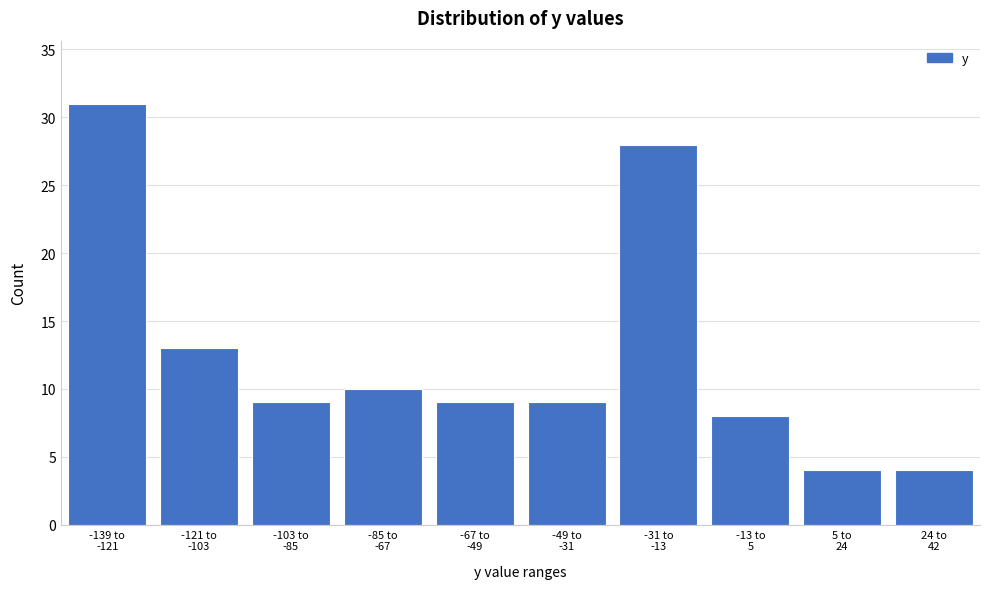

Reading left to right, extract all data points from this chart.

31	13	9	10	9	9	28	8	4	4